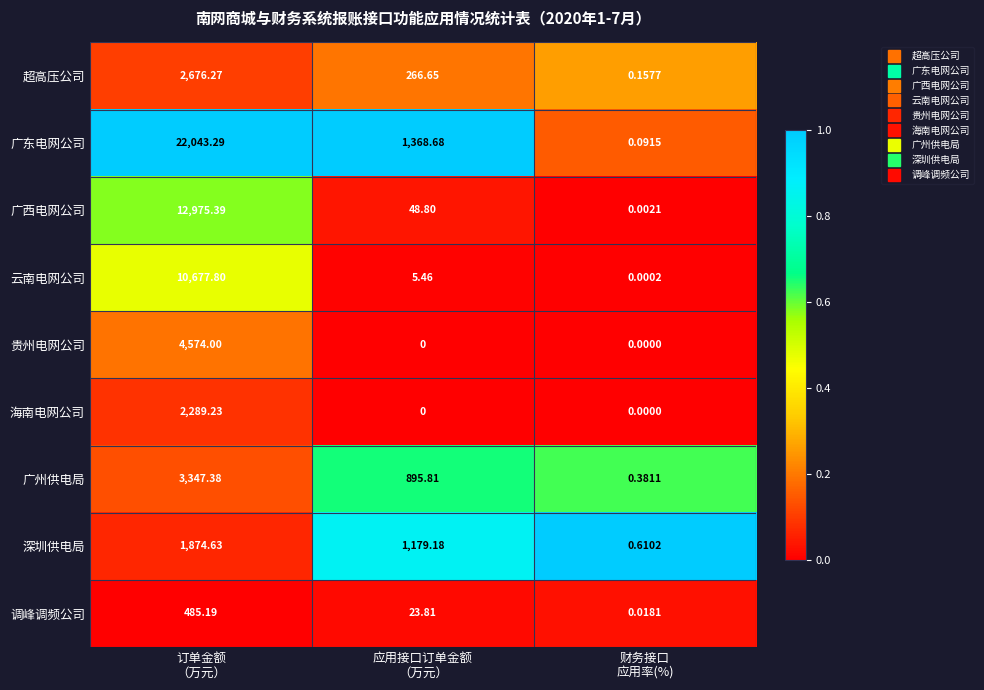

Which series has the widest spread of values?

广东电网公司